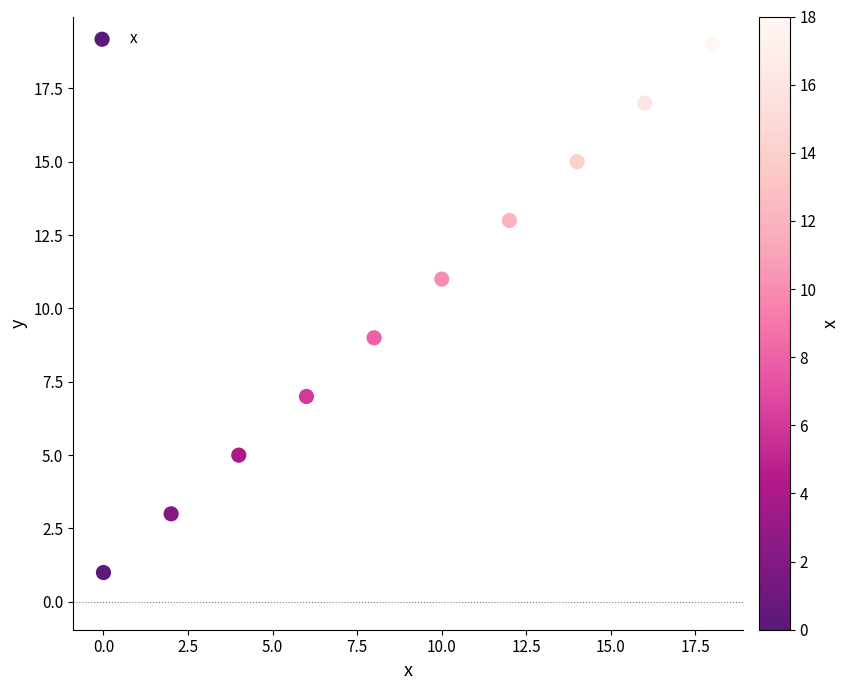

What is the range of Y values (max minus min)?

18